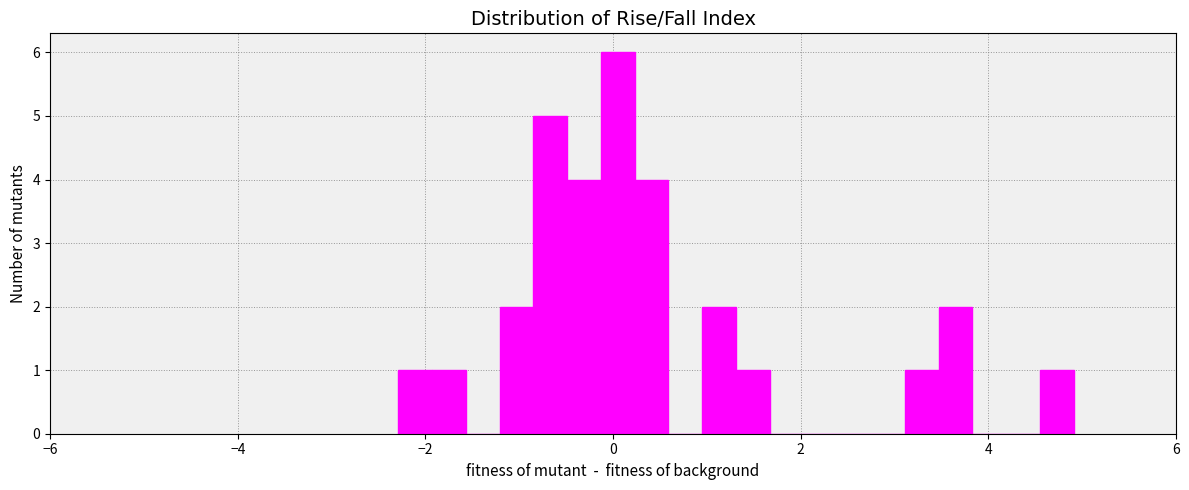

Around what value on the x-axis is the tallest bar? Give the approximate position of its centre, as read against the axis.

0.0